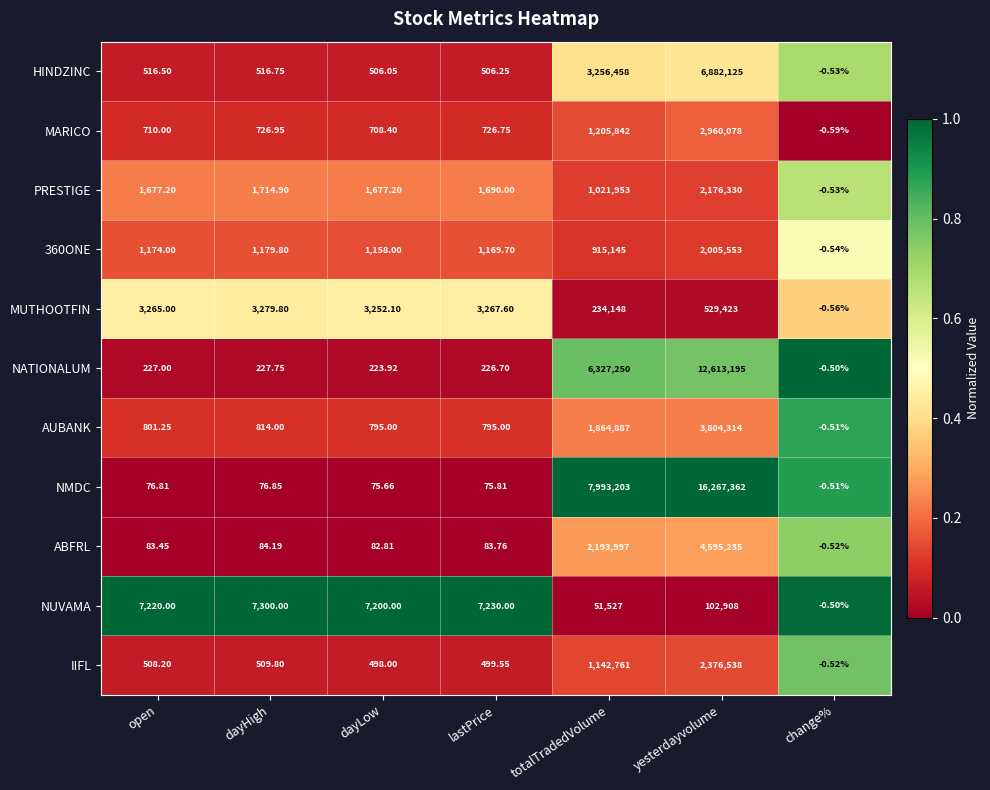

Rank the categories by ABFRL value from highest to lowest.

yesterdayvolume, totalTradedVolume, dayHigh, lastPrice, open, dayLow, change%